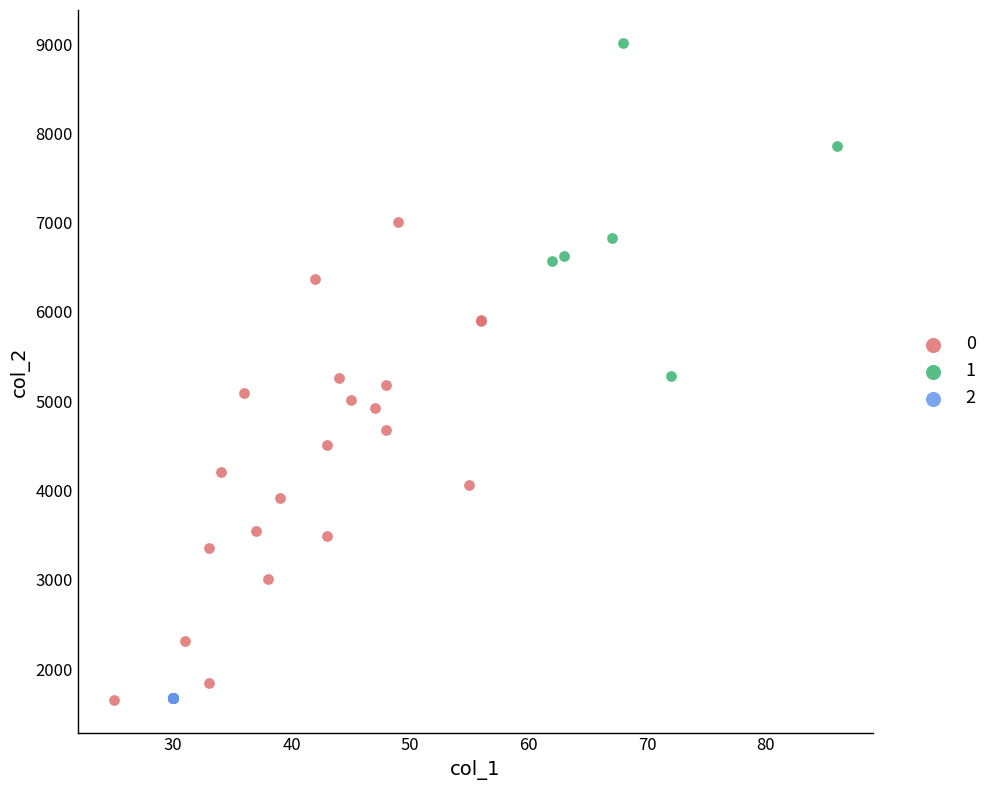

What are all the series names shown in the legend?

0, 1, 2